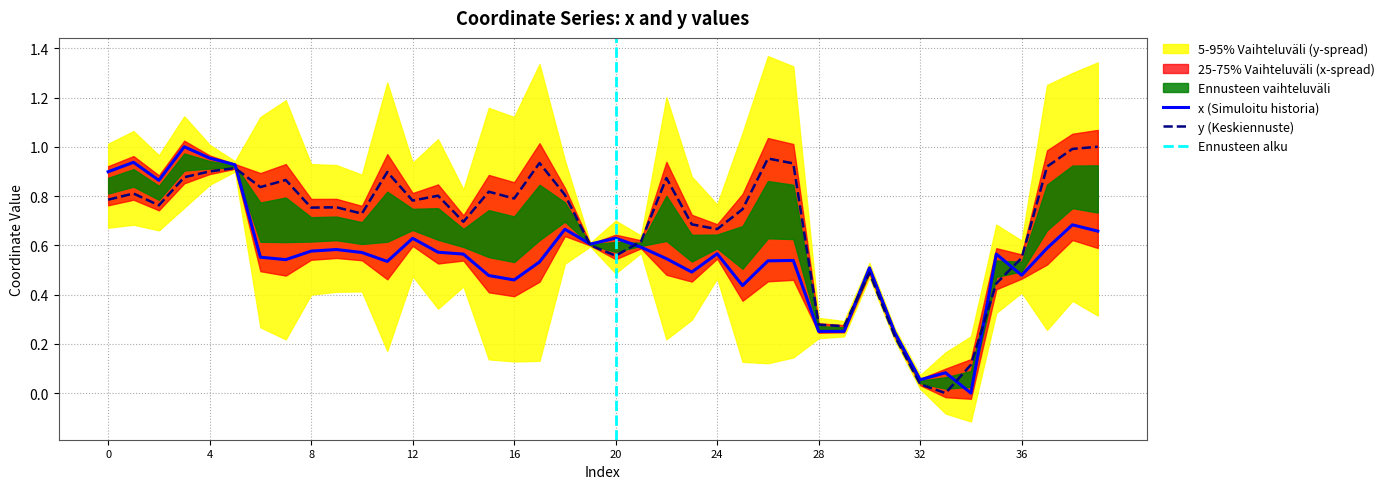

Rank the series by their average value, from lowest to highest.

x, y